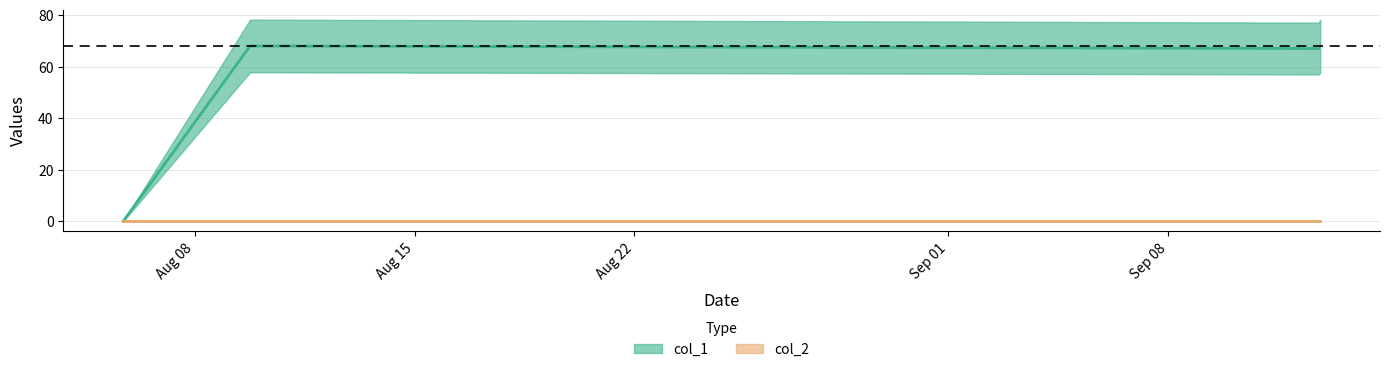

True or false: the data shows 68 at 1565374269.

True